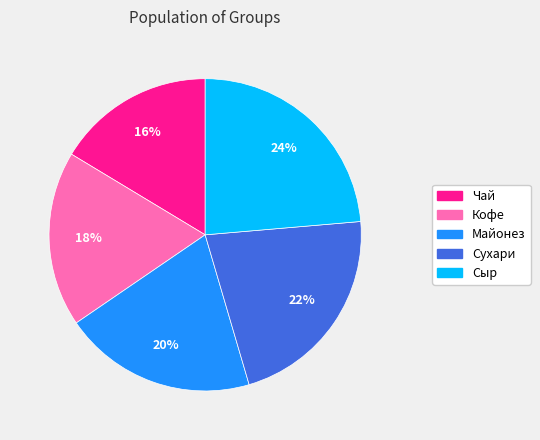

What is the ratio of the value at Кофе to the value at Чай?

1.1